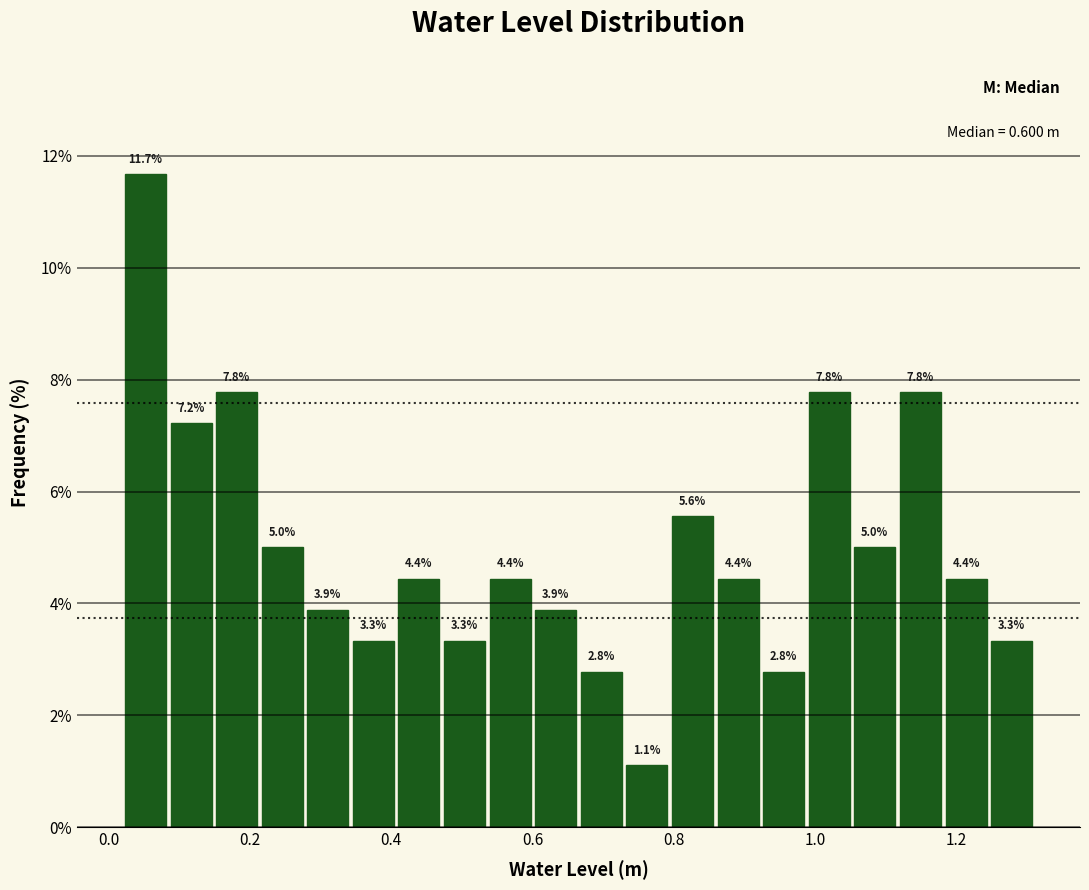

Around what value on the x-axis is the tallest bar? Give the approximate position of its centre, as read against the axis.

0.06